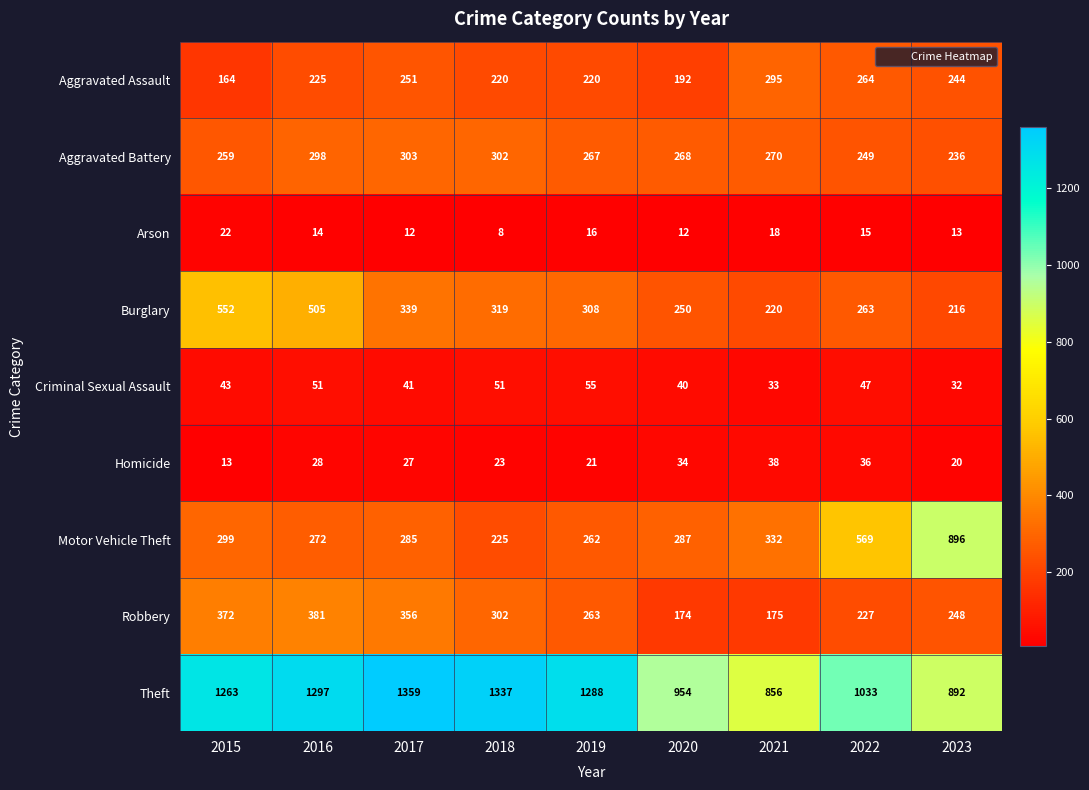

Which series has the widest spread of values?

Motor Vehicle Theft